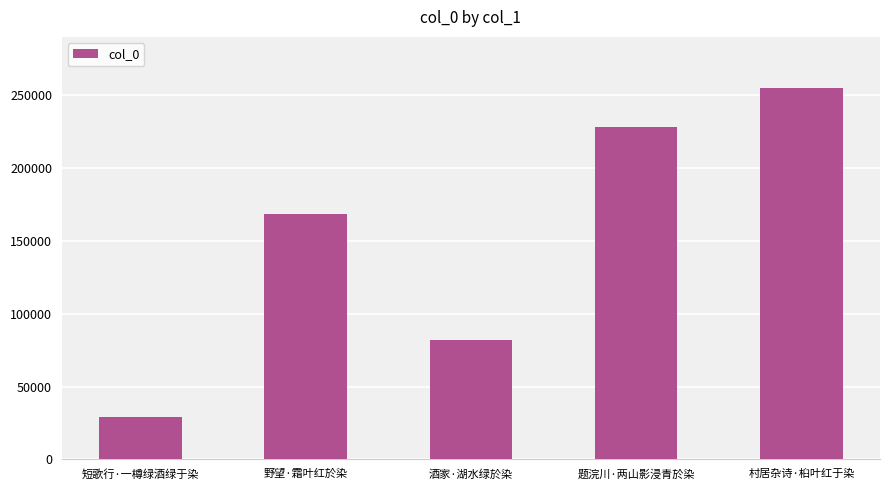

True or false: the data shows 255065 at 村居杂诗·桕叶红于染.

True